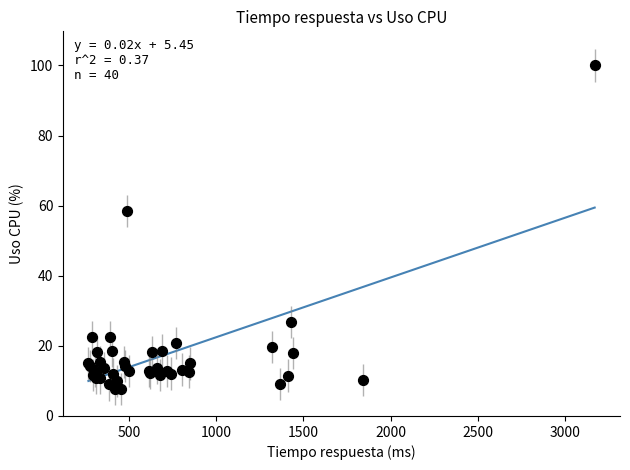

What Y value in the scatter plot is closest to 53?

58.5